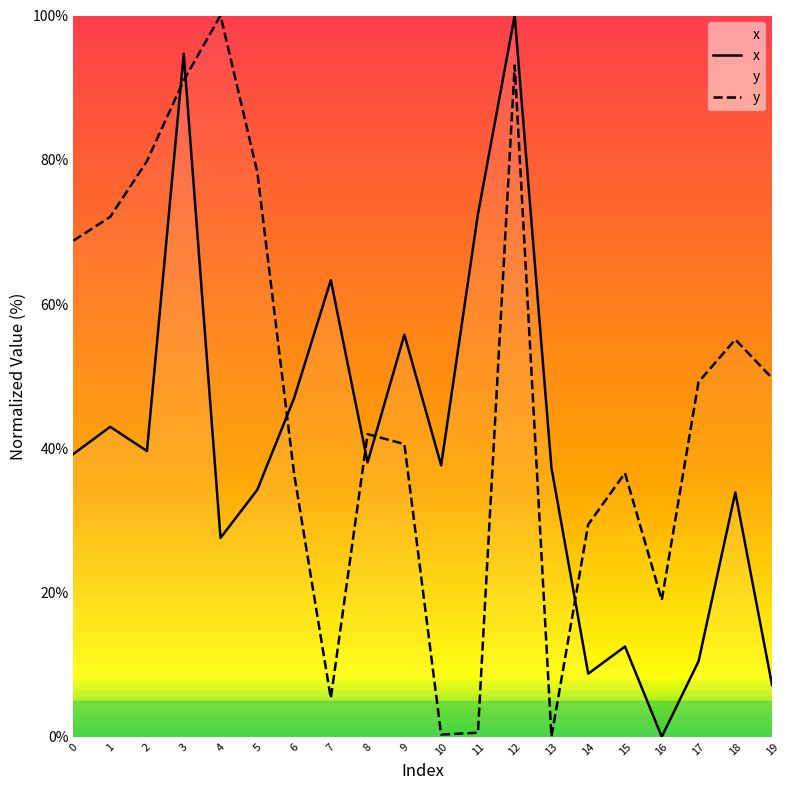

True or false: x has more than 2 interior local peaks.

True